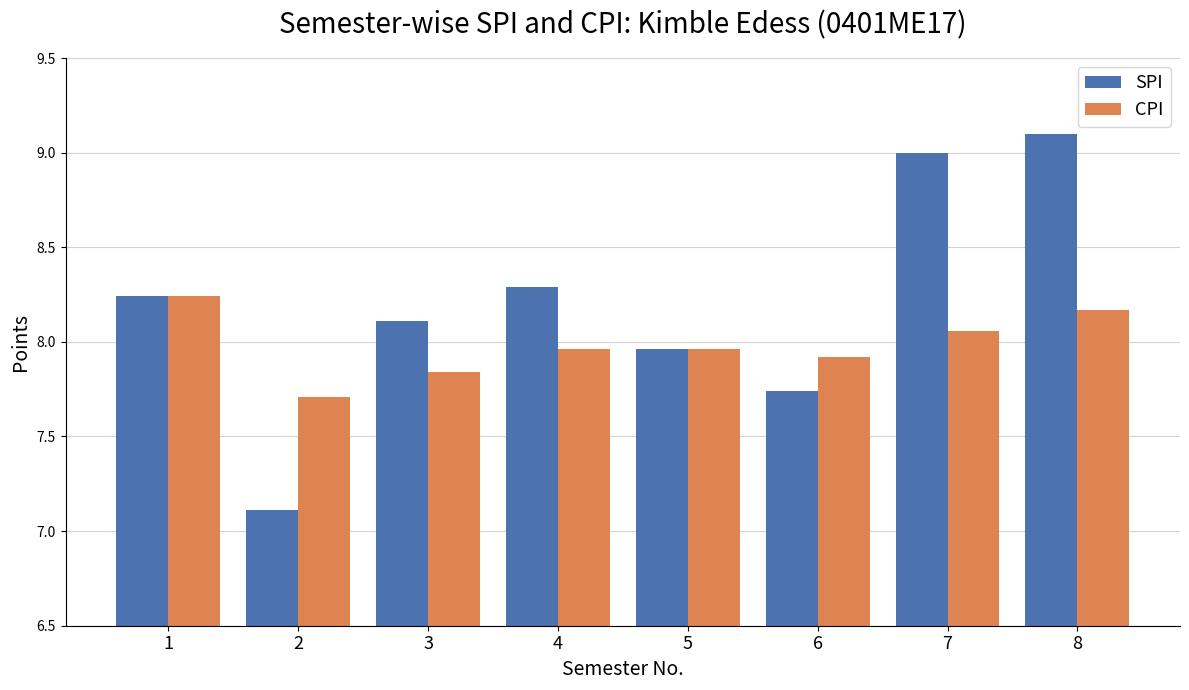

What is the sum of the SPI values at 2 and 8?

16.2